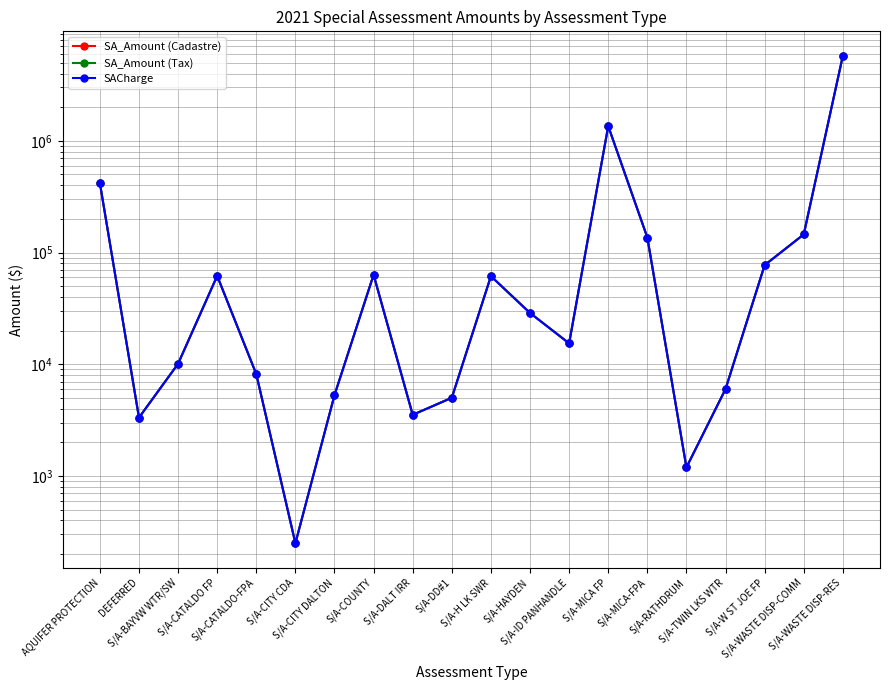

What position from the left is S/A-TWIN LKS WTR?

17